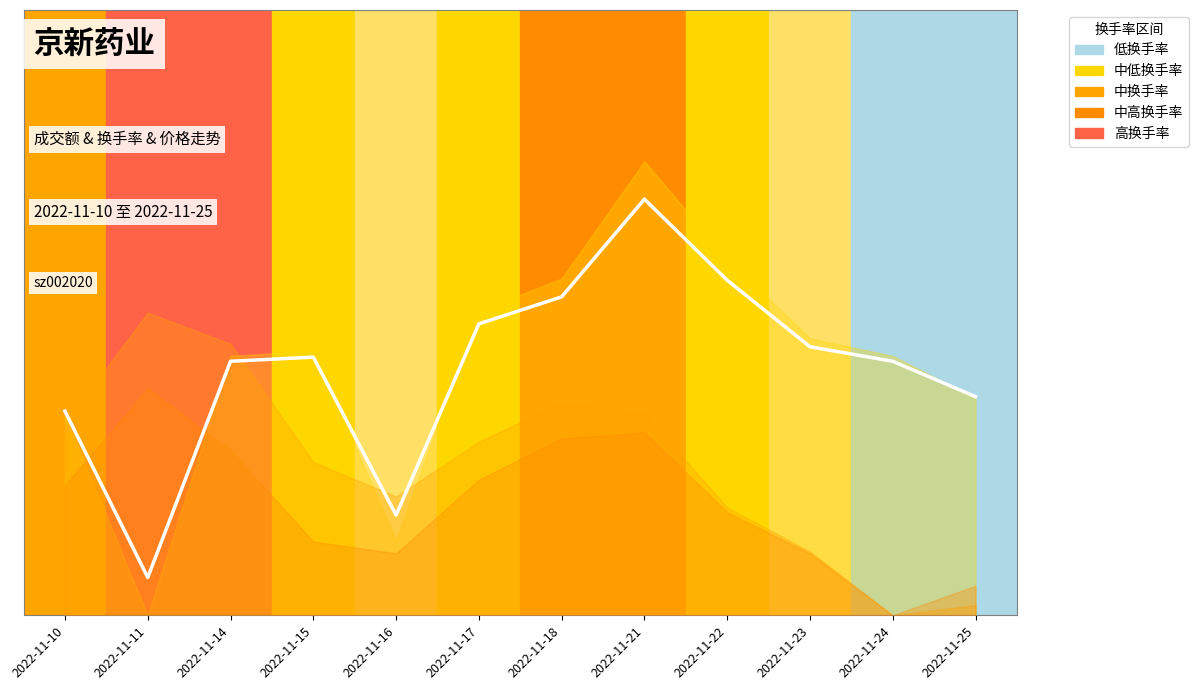

What is the maximum value shown in the chart?

5.5